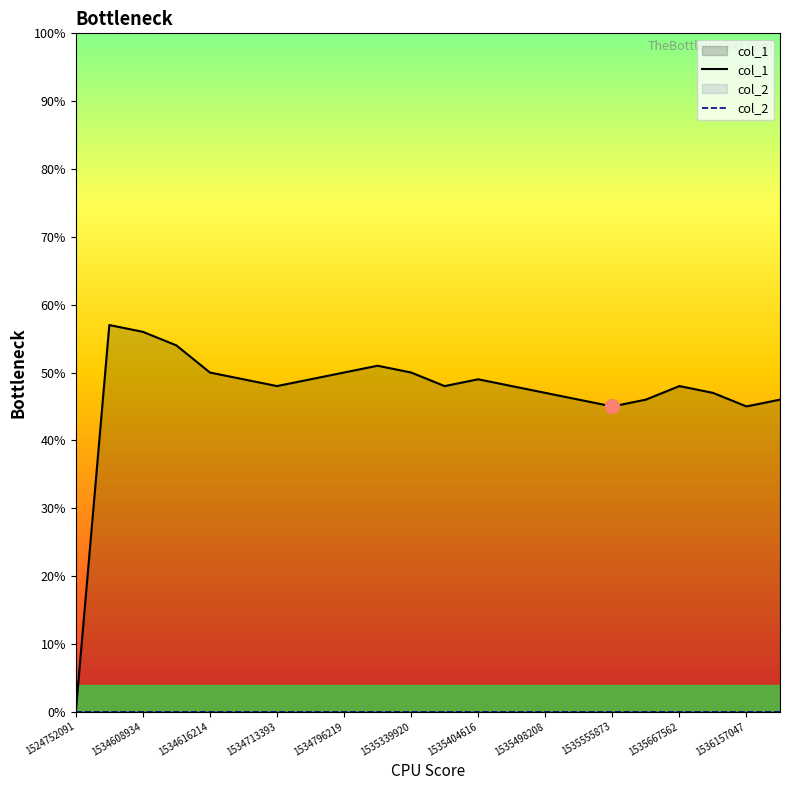

How many lines are shown in the chart?

2